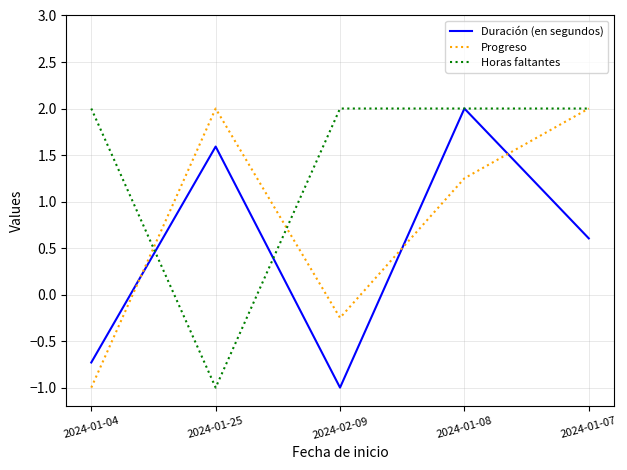

What is the difference between the highest and lowest values at 2024-01-08?

0.8